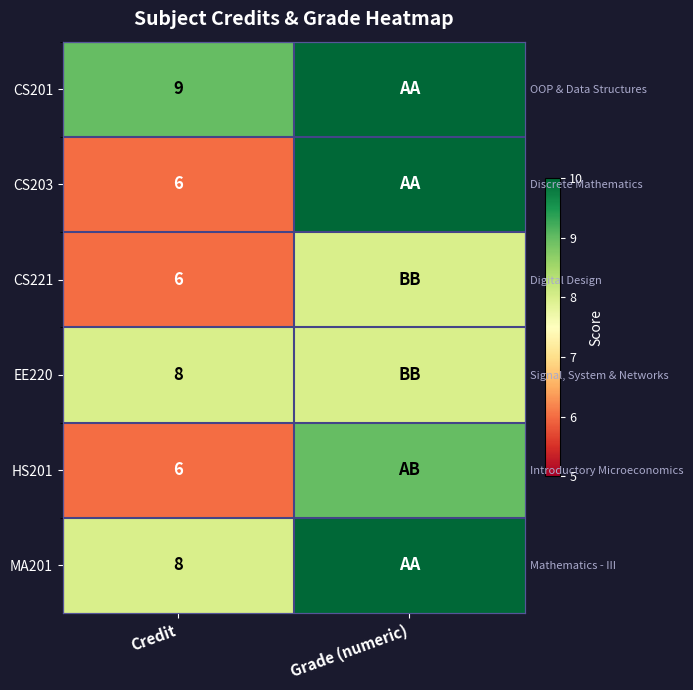

Is the value of EE220 at Grade (numeric) greater than the value of HS201 at Grade (numeric)?

No